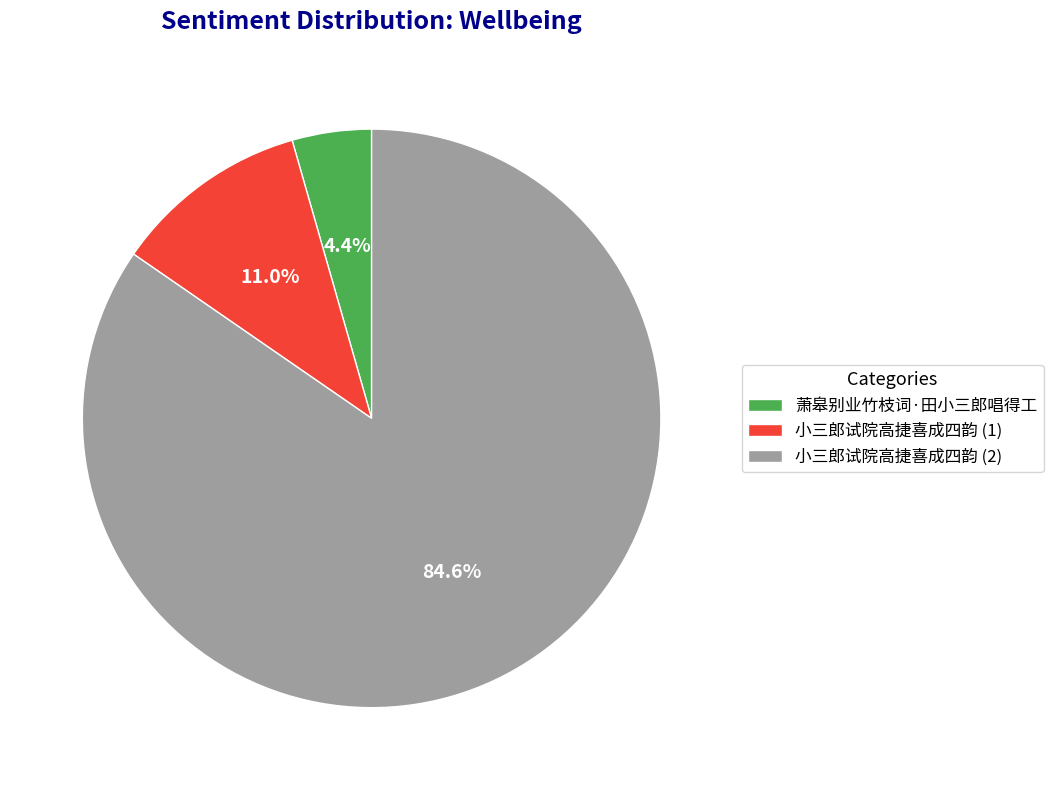

How much of the chart is everything except 萧皋别业竹枝词·田小三郎唱得工?

95.6%